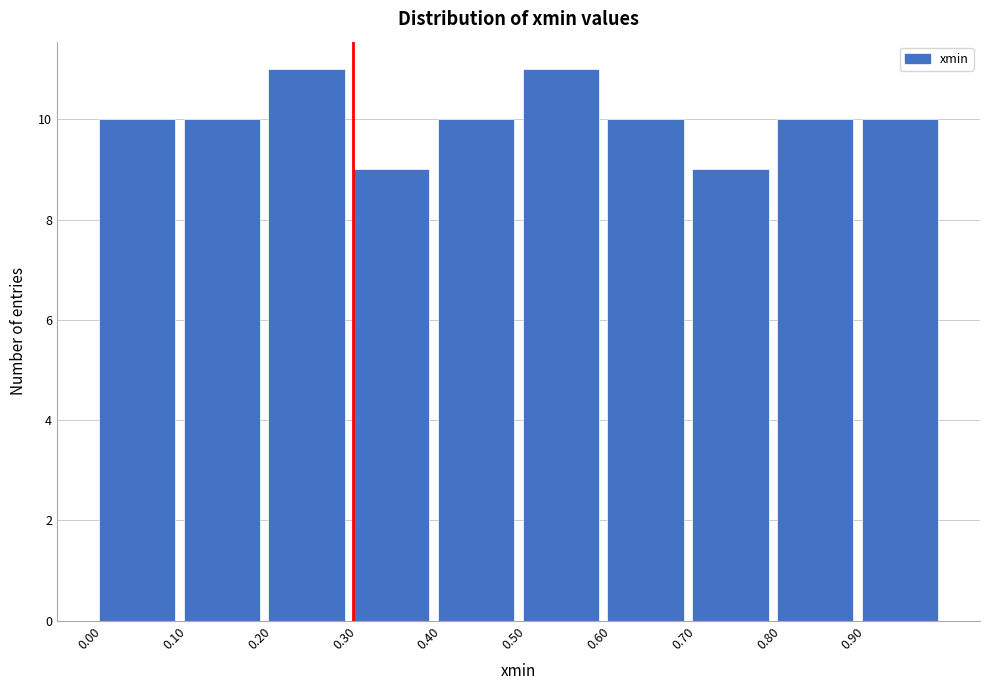

Reading left to right, list every bar in this chart as the range it spans on the x-axis followed by its height. The values are not printed on the chart, so give them approximately, as read against the axis.

0.0 to 0.1: 10
0.1 to 0.2: 10
0.2 to 0.3: 11
0.3 to 0.4: 9
0.4 to 0.5: 10
0.5 to 0.6: 11
0.6 to 0.7: 10
0.7 to 0.8: 9
0.8 to 0.9: 10
0.9 to 1.0: 10